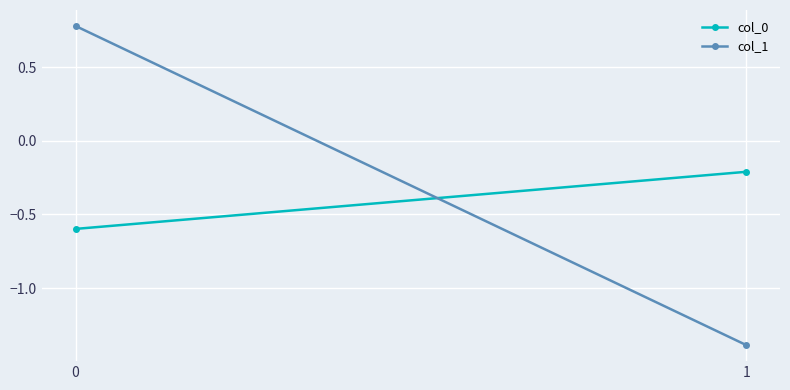

Which label corresponds to the smallest value in the chart?

1